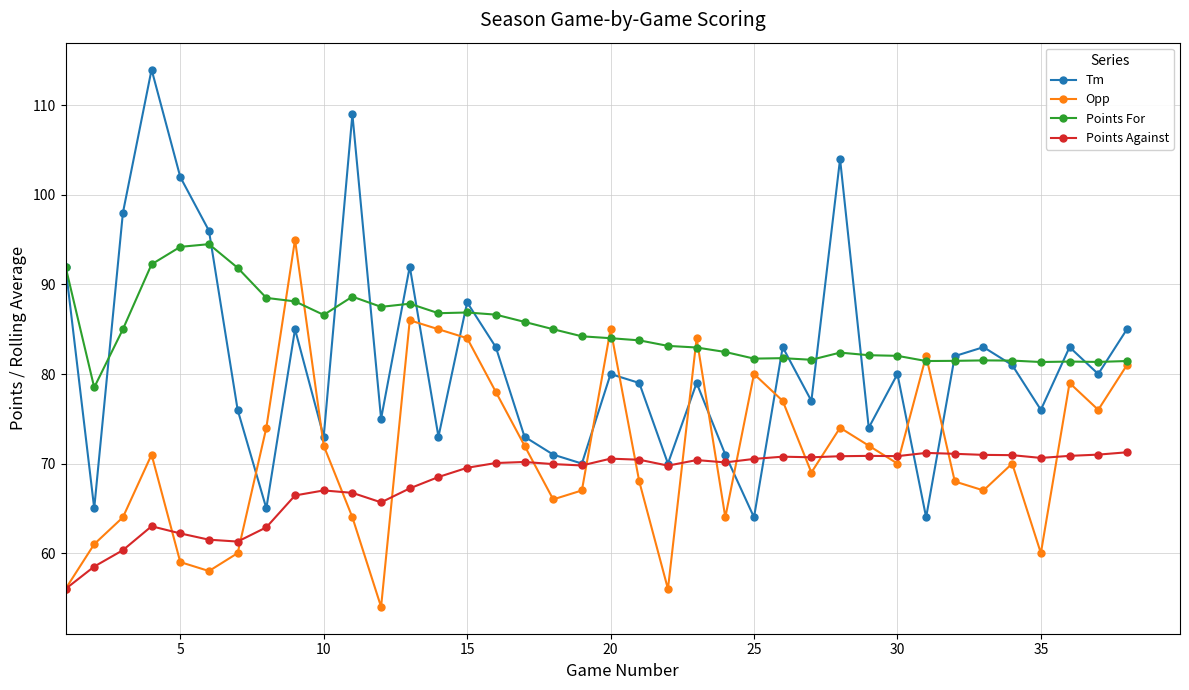

What is the value of the Points For point at the 19th from the left?

84.2